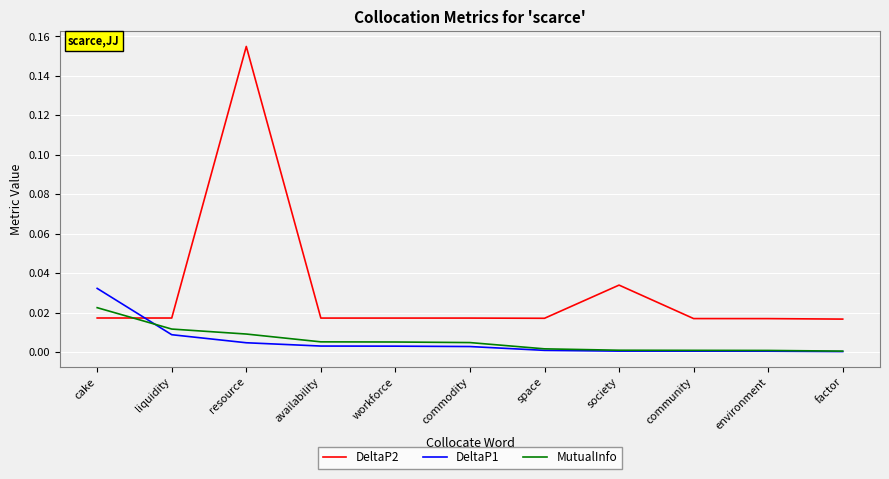

The value of DeltaP1 at factor is 0.0. True or false?

True